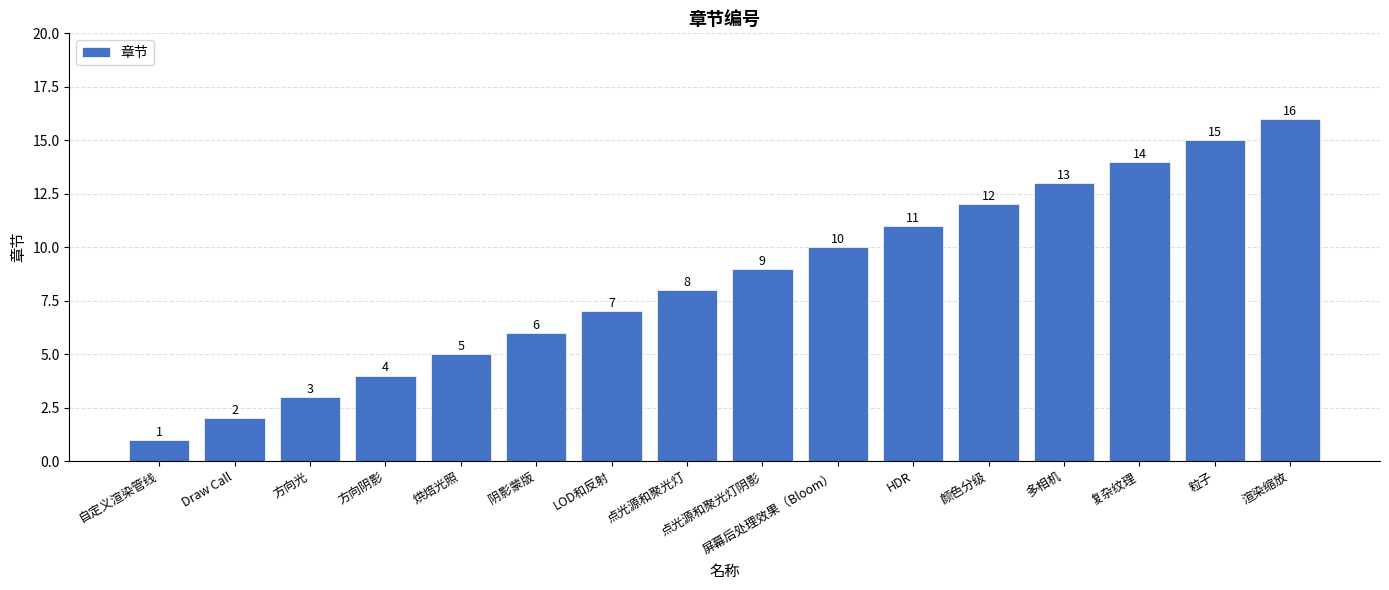

How many bars are there in total?

16